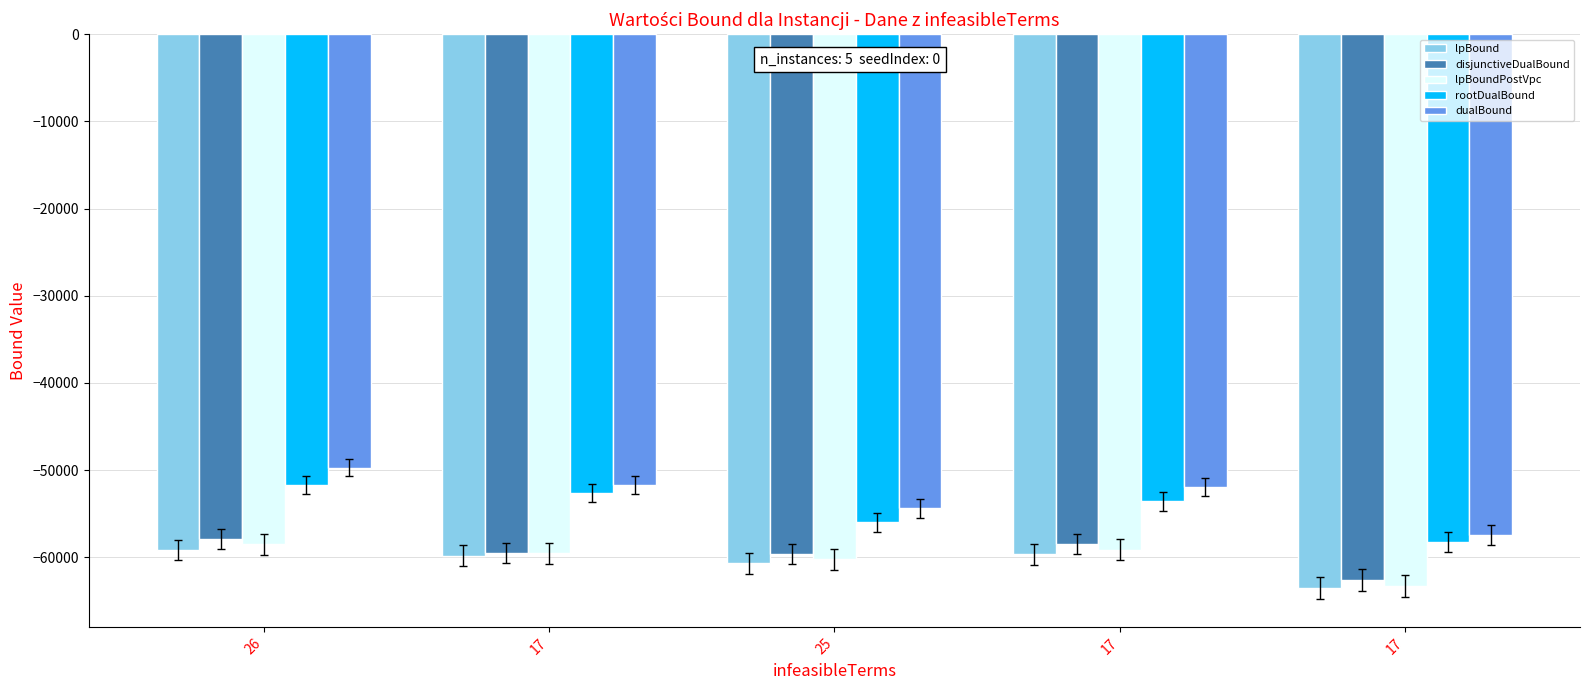

Rank the series at 25 from lowest to highest value.

lpBound, lpBoundPostVpc, disjunctiveDualBound, rootDualBound, dualBound